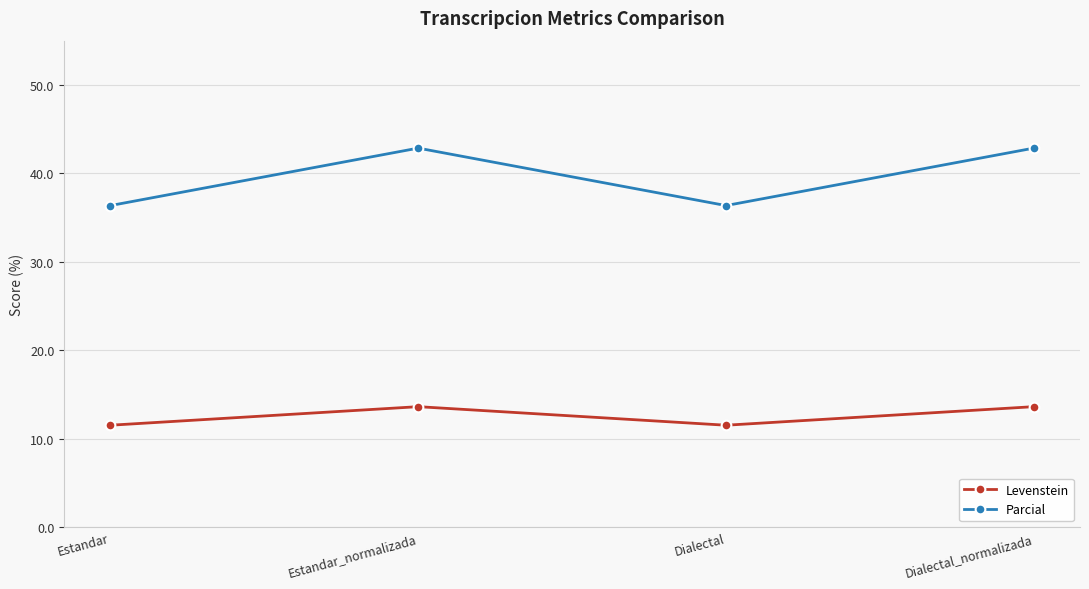

What is the difference between the highest and lowest values at Dialectal_normalizada?

29.2